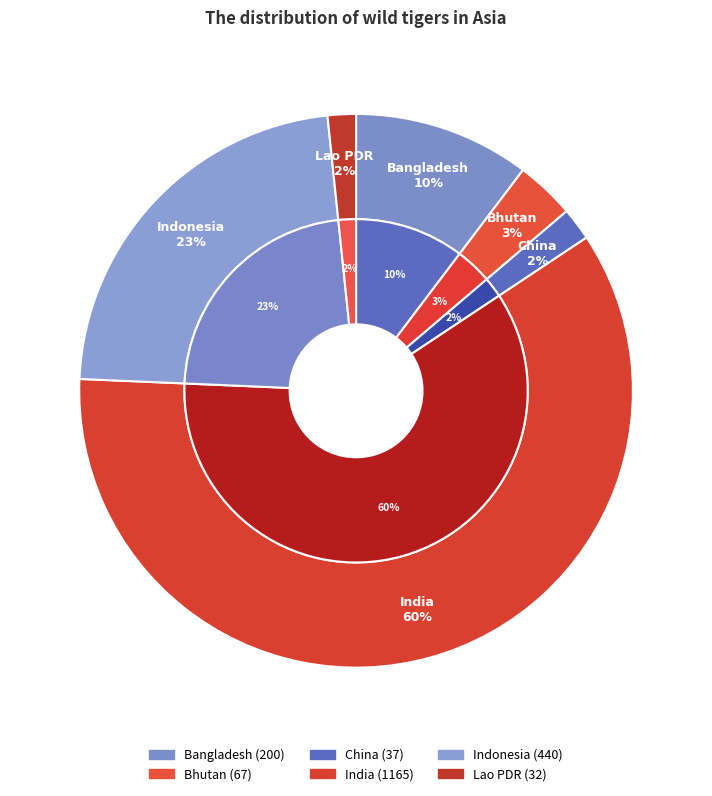

Which slice is the largest?

India